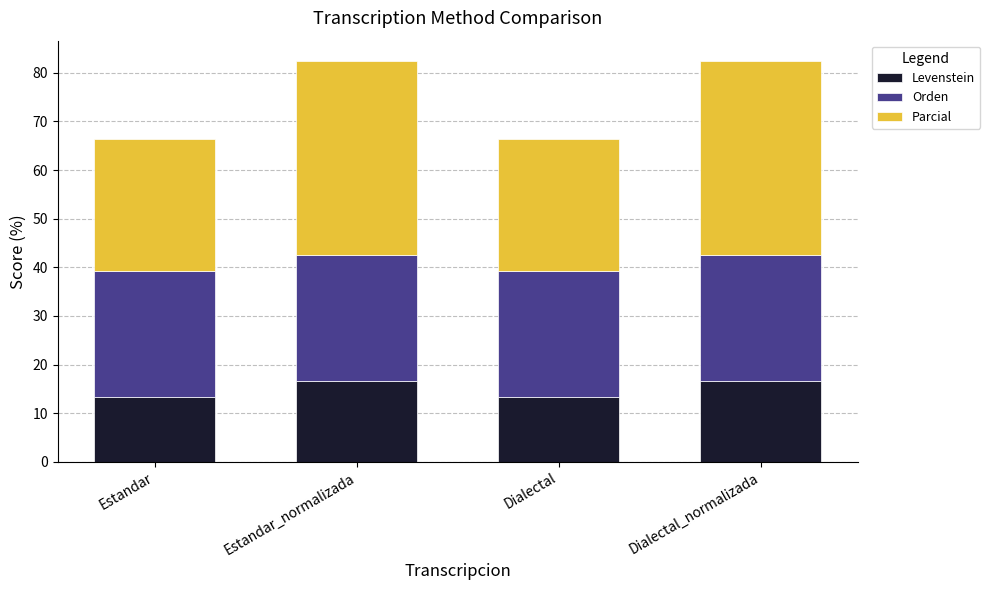

What is the total value across all series at Dialectal?

66.4